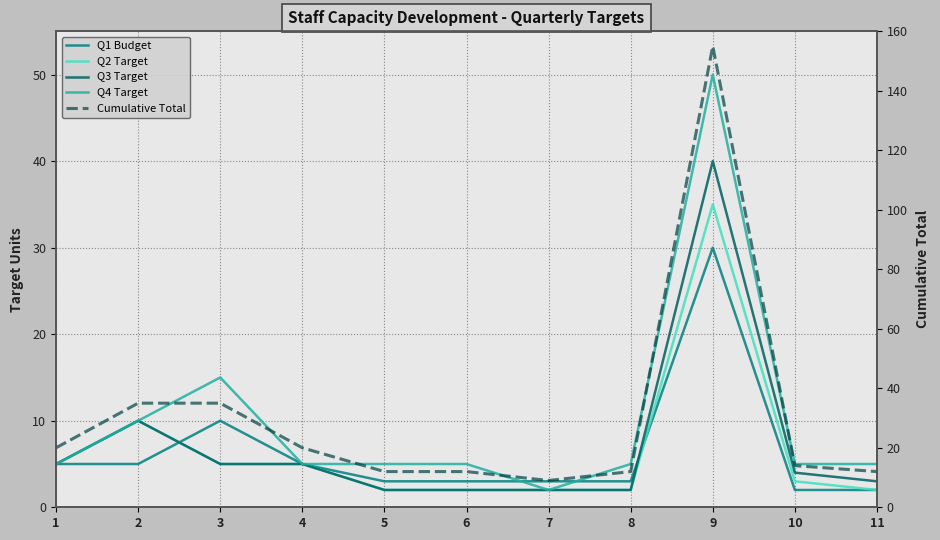

Where is the first local maximum for Q1 Budget?

3